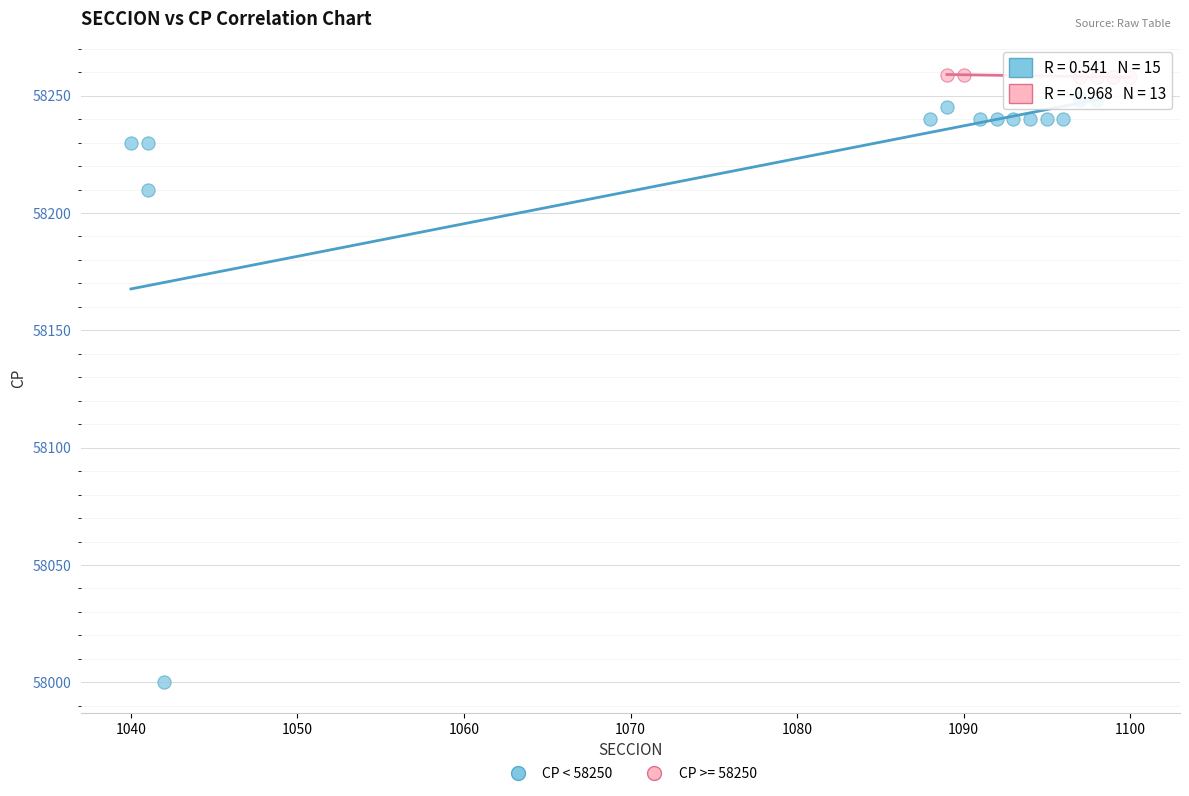

Which series contains the lowest Y value?

CP < 58250